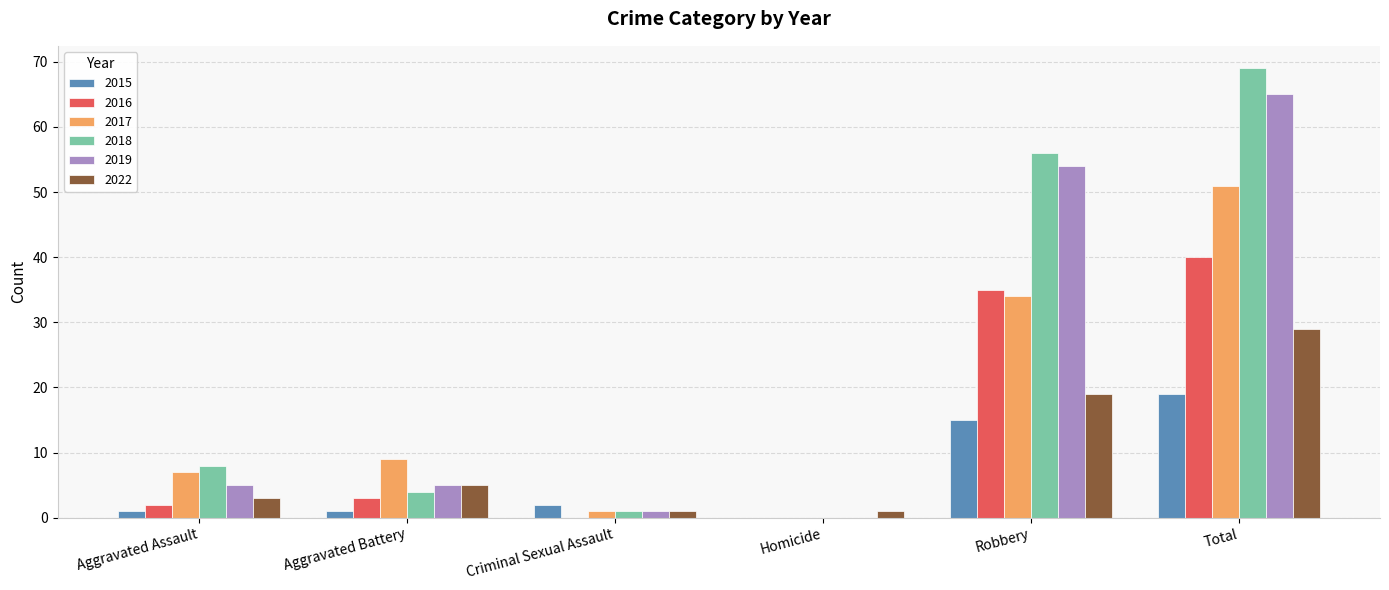

Is it true that 2017 equals 46 at Robbery?

False